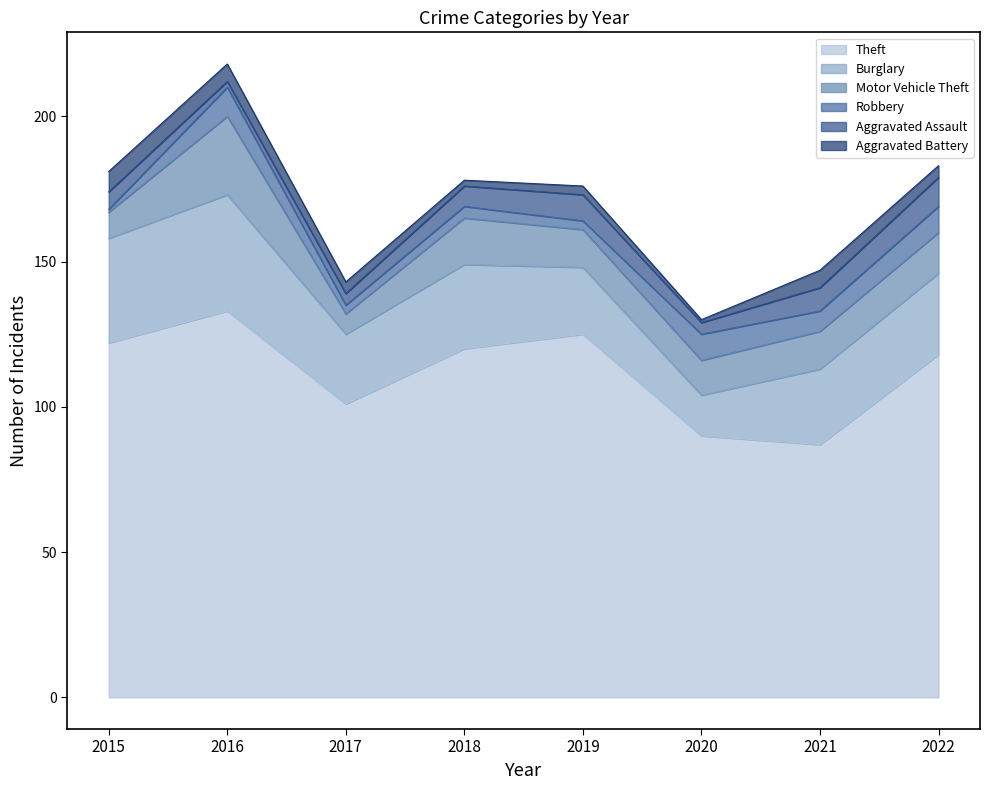

Which category has the highest value in the Burglary series?

2016